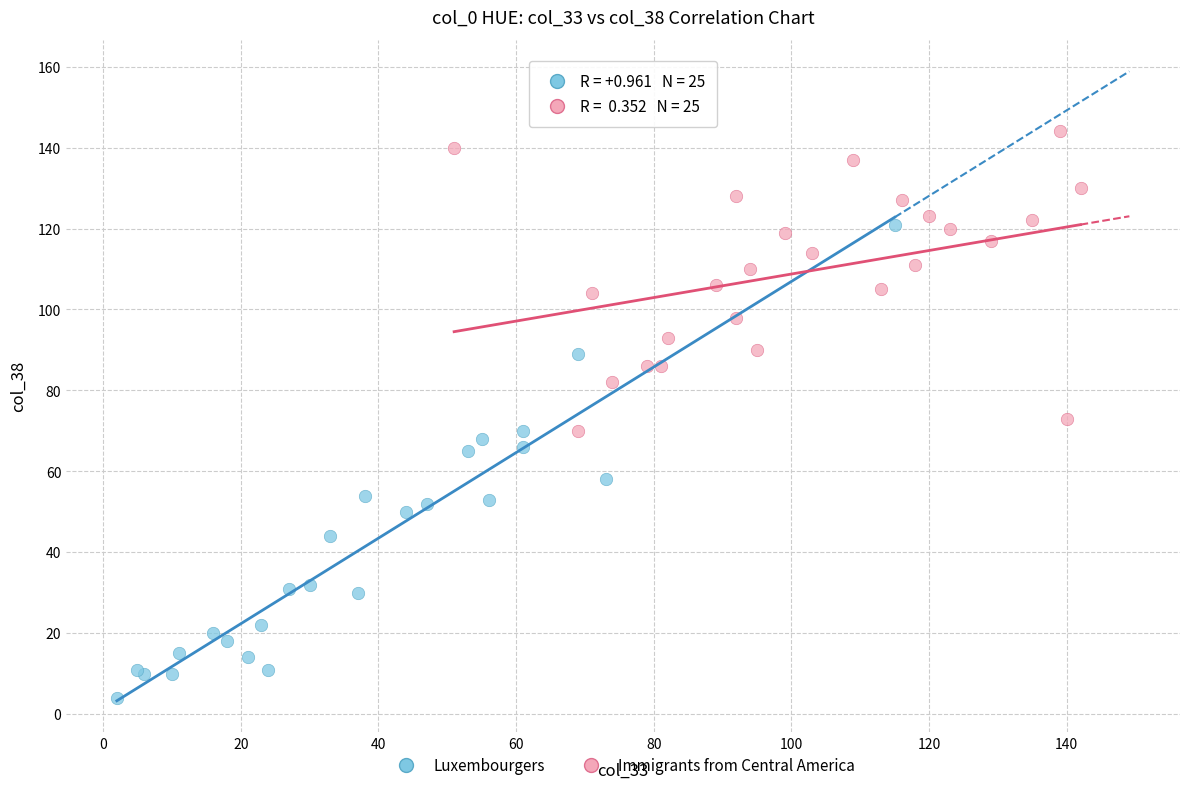

Which series has the largest Y range (max minus min)?

Luxembourgers